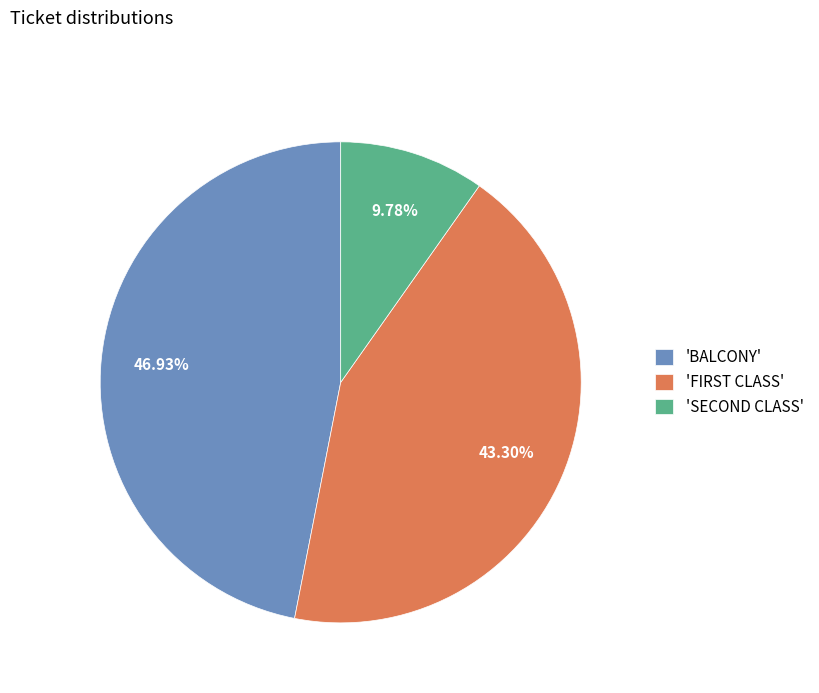

Rank the categories by value from lowest to highest.

'SECOND CLASS', 'FIRST CLASS', 'BALCONY'